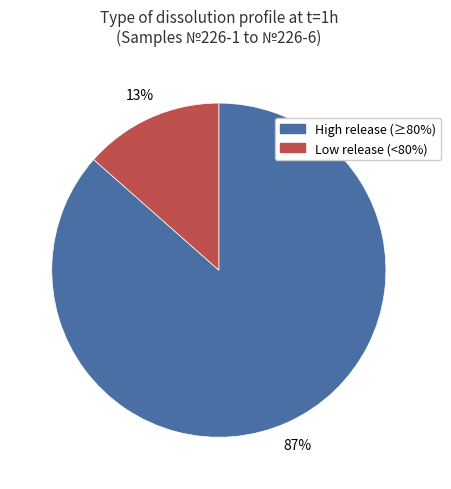

How many segments does this pie chart have?

2